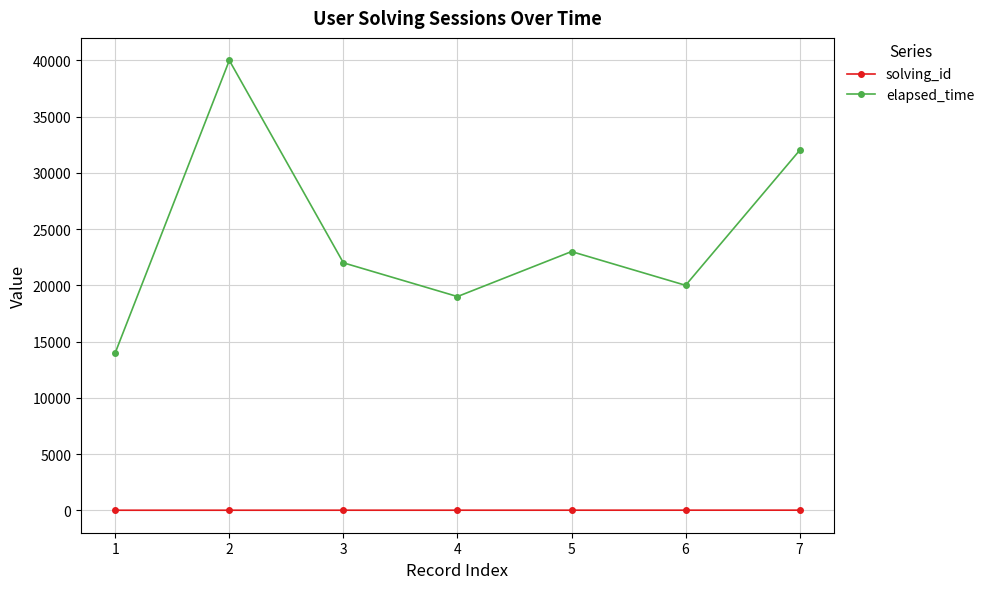

What is the difference between the highest and lowest values at 1?

13999